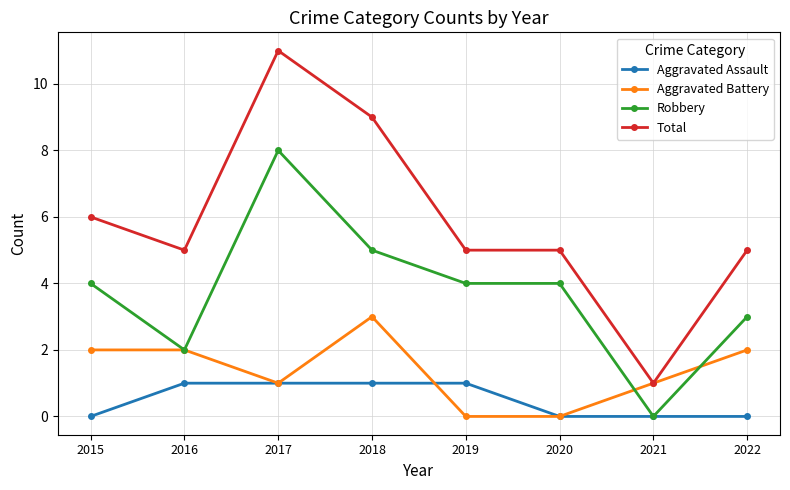

Does the chart have visible grid lines?

Yes